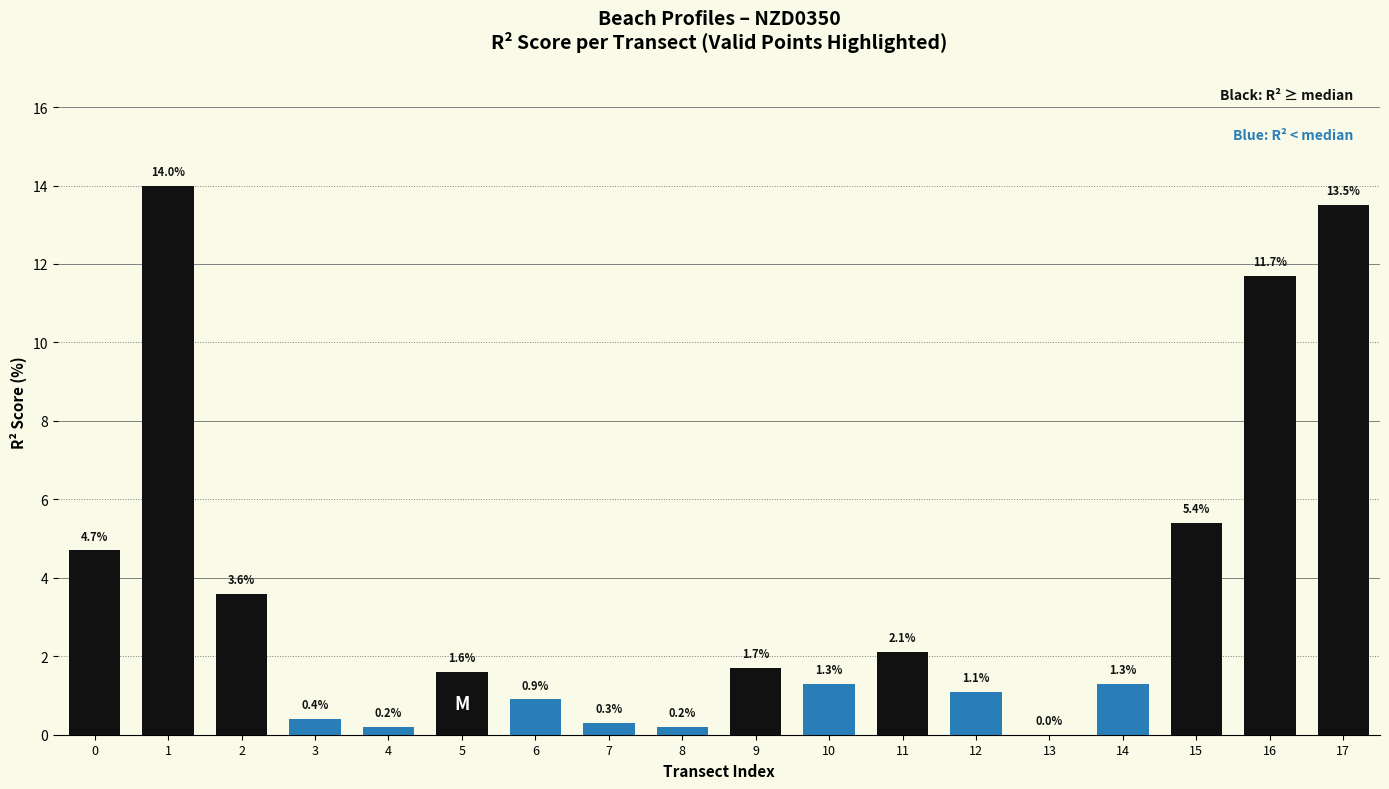

Read the value at 3.

0.4